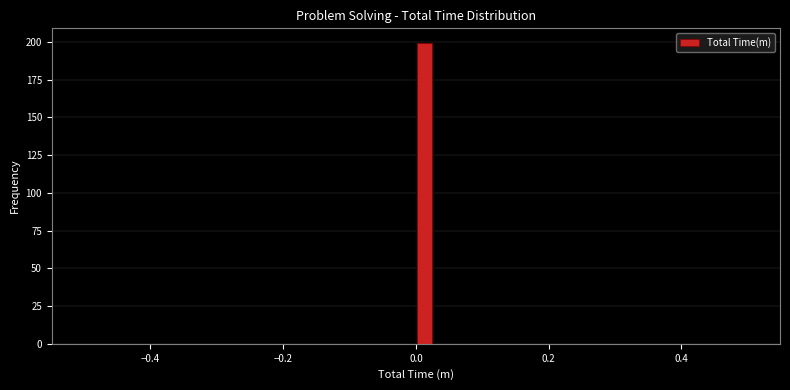

Around what value on the x-axis is the tallest bar? Give the approximate position of its centre, as read against the axis.

0.02